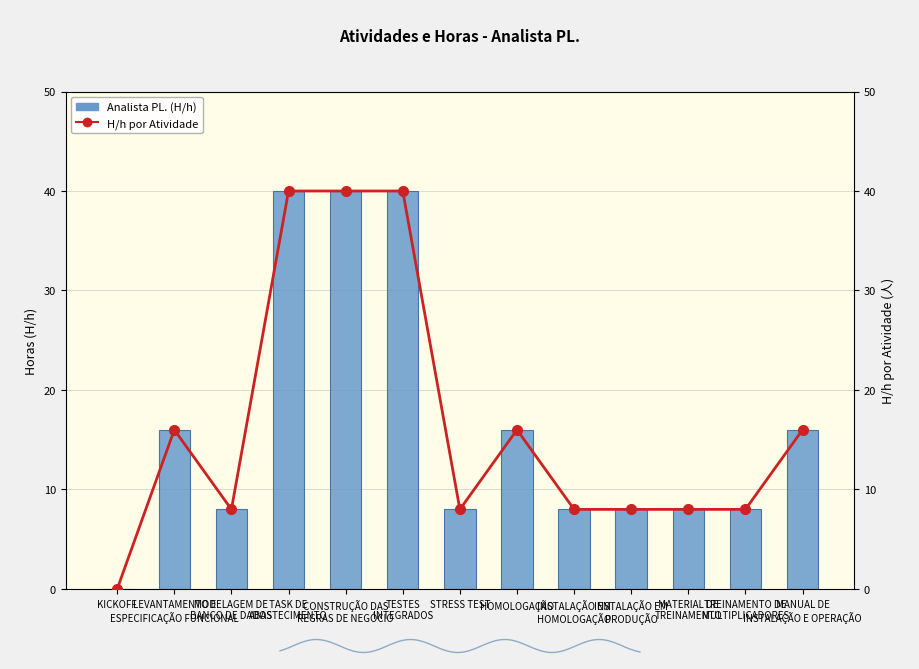

What is the value of the H/h por Atividade bar at the 11th from the left?

8